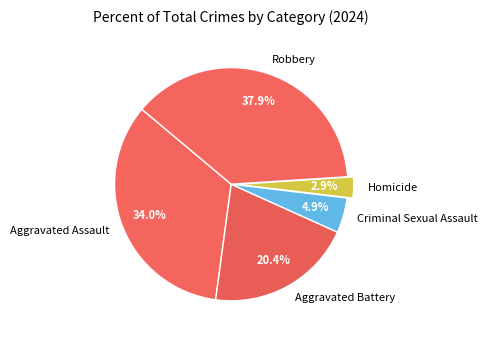

What percentage is the Aggravated Assault slice, to the nearest percent?

34%